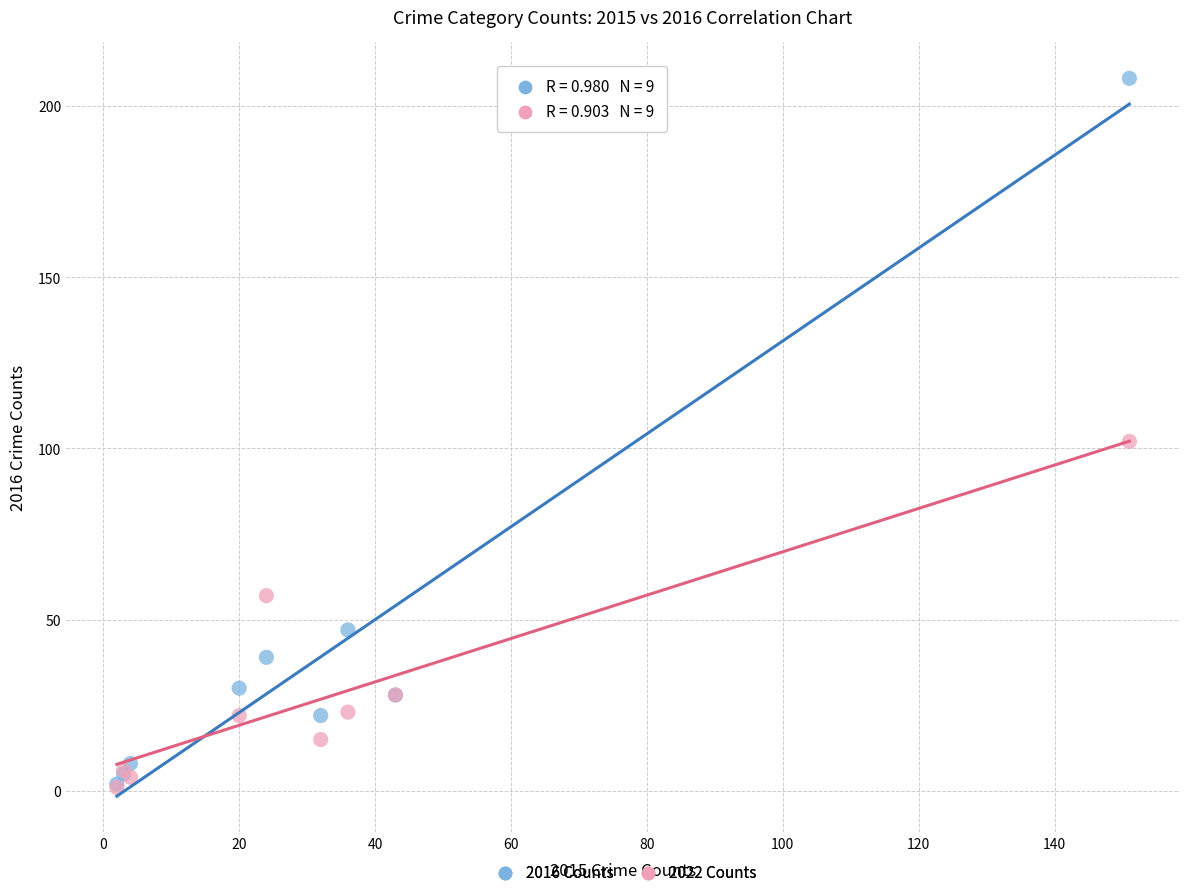

What are all the series names shown in the legend?

2016 Counts, 2022 Counts